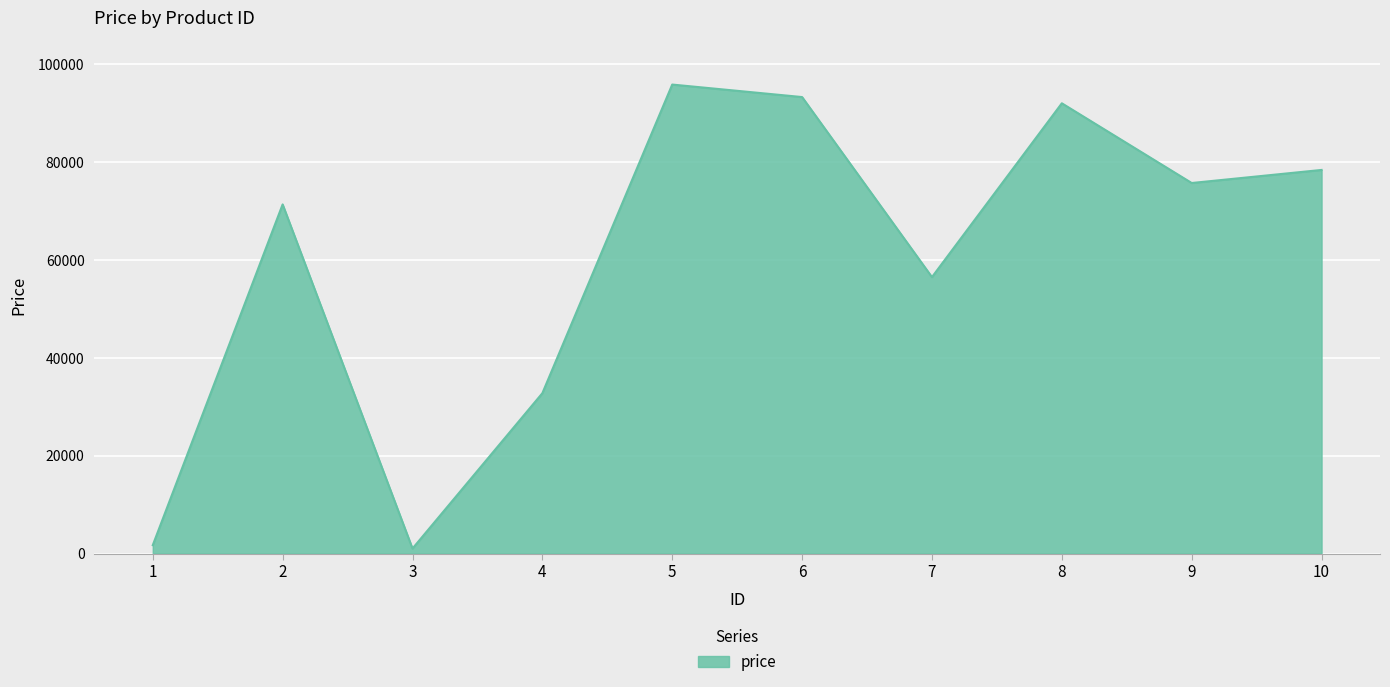

True or false: the data shows 52612 at 4.

False